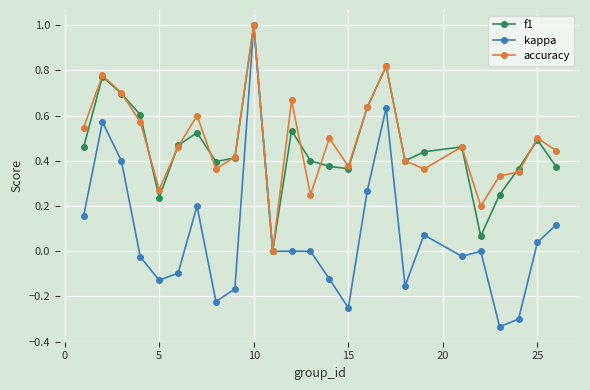

True or false: f1 has more than 0 points higher than both neighbors.

True